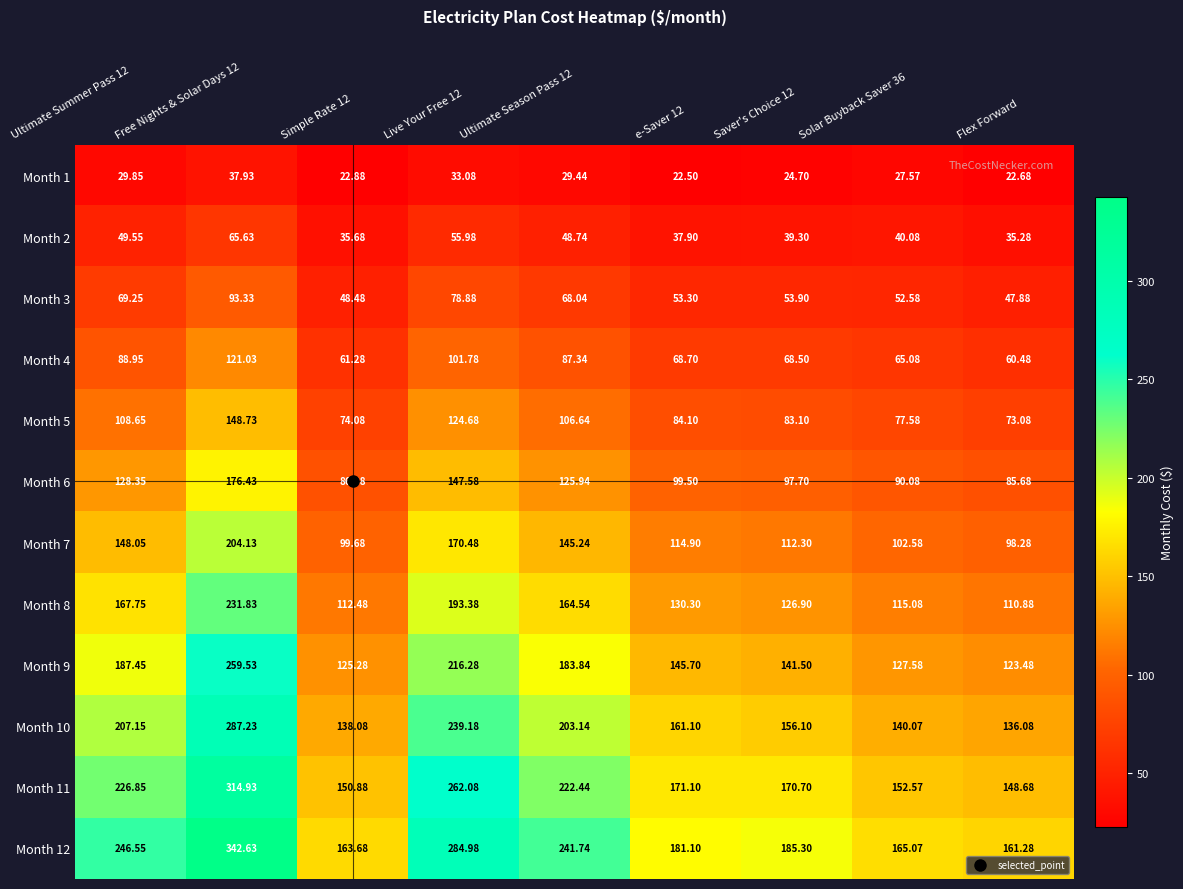

Which series has the largest range (max minus min)?

Month 12